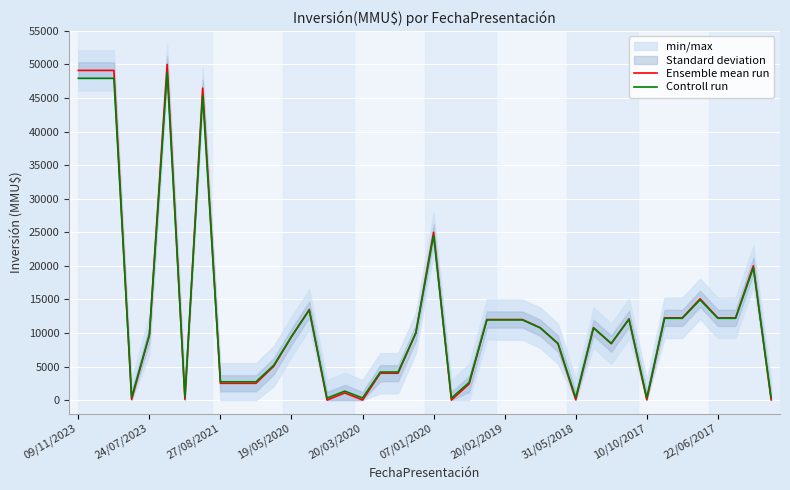

What is the minimum value for Controll run?

300.0